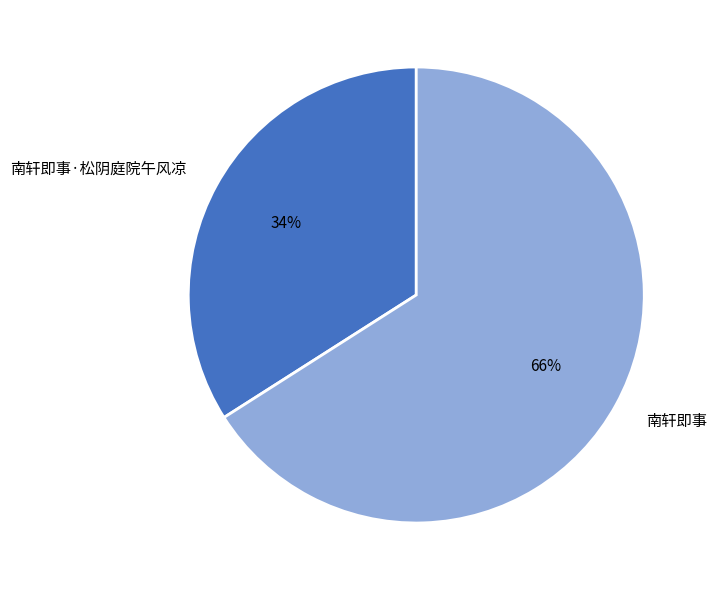

How many slices are in this pie chart?

2